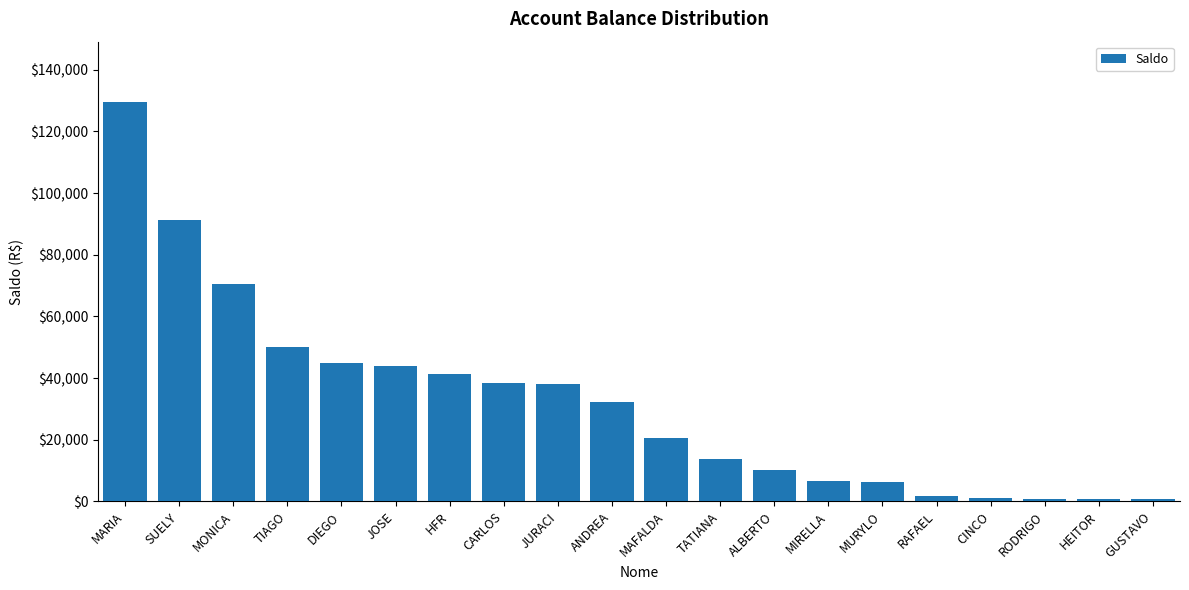

True or false: the data shows 29113.6 at DIEGO.

False